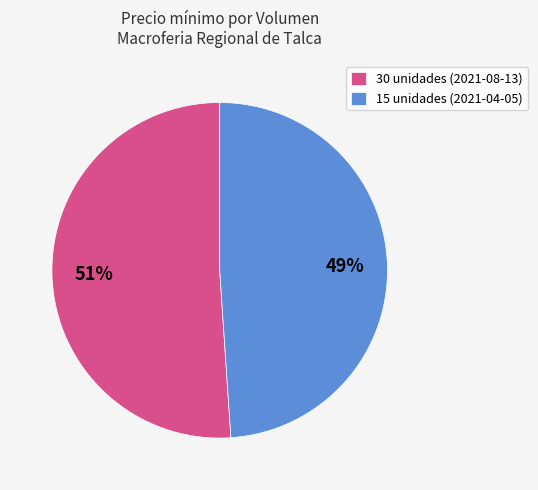

Which slice represents more than half of the pie?

30